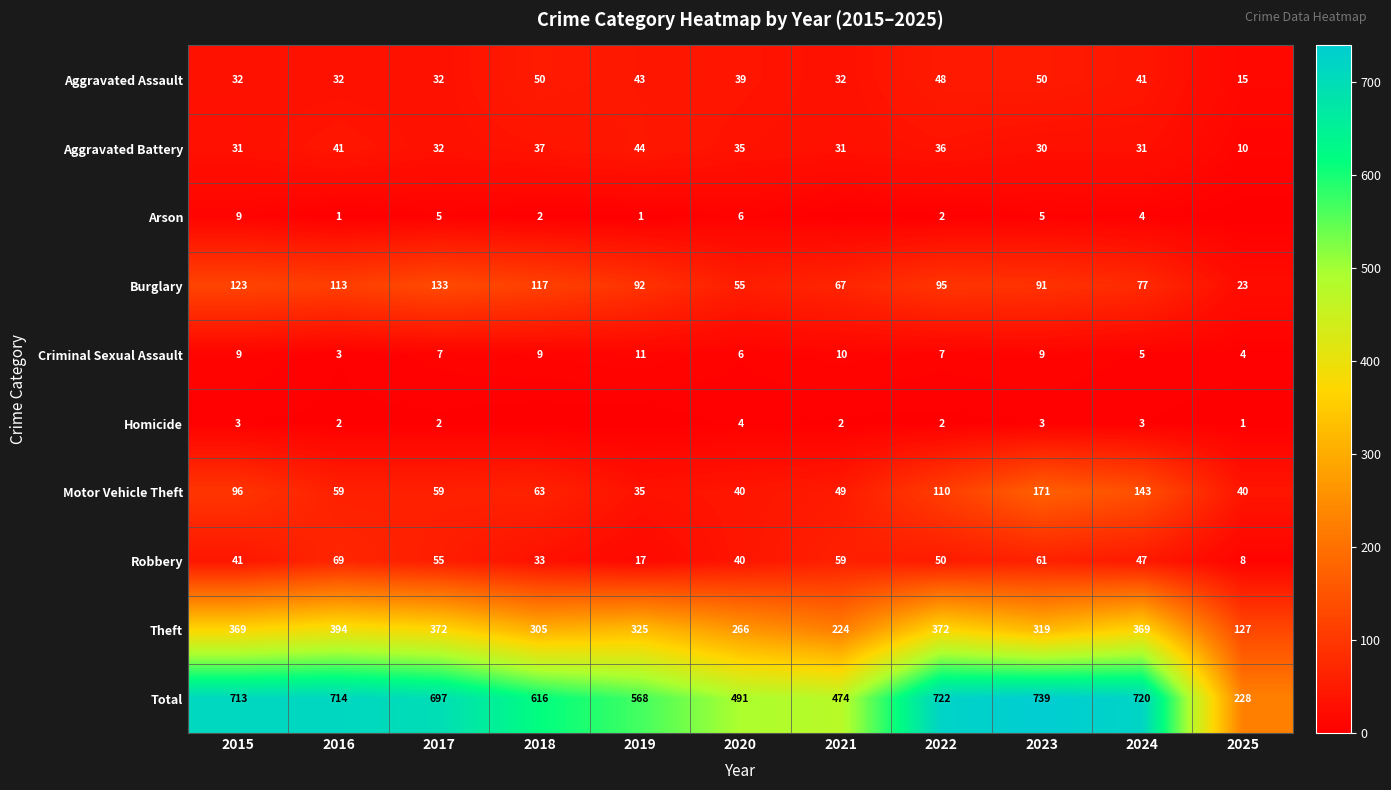

What is the average value of the Burglary series?

90